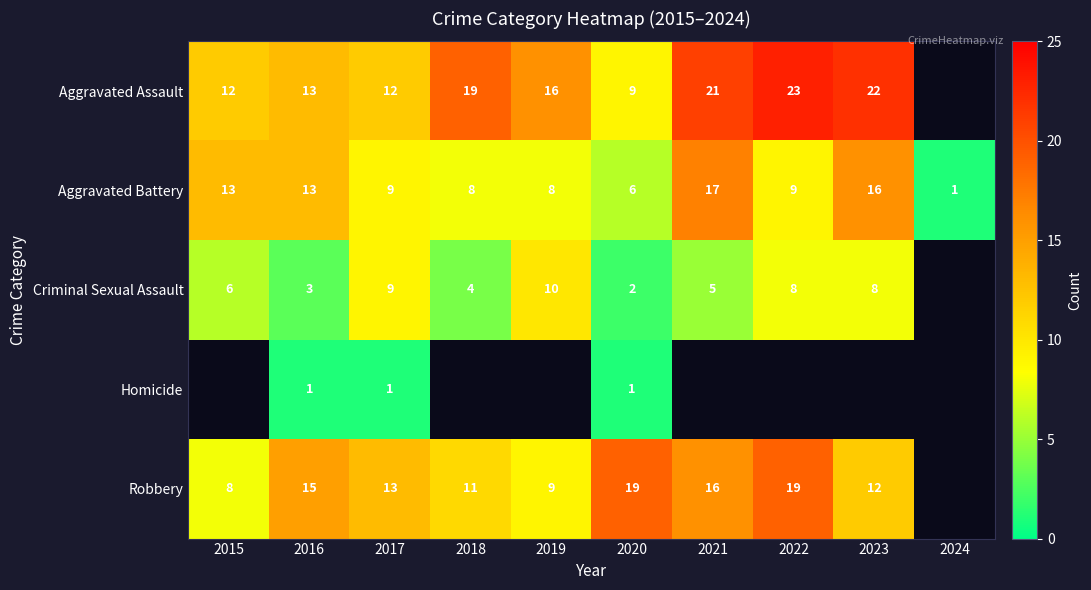

Is it true that Aggravated Battery equals 25.6 at 2021?

False